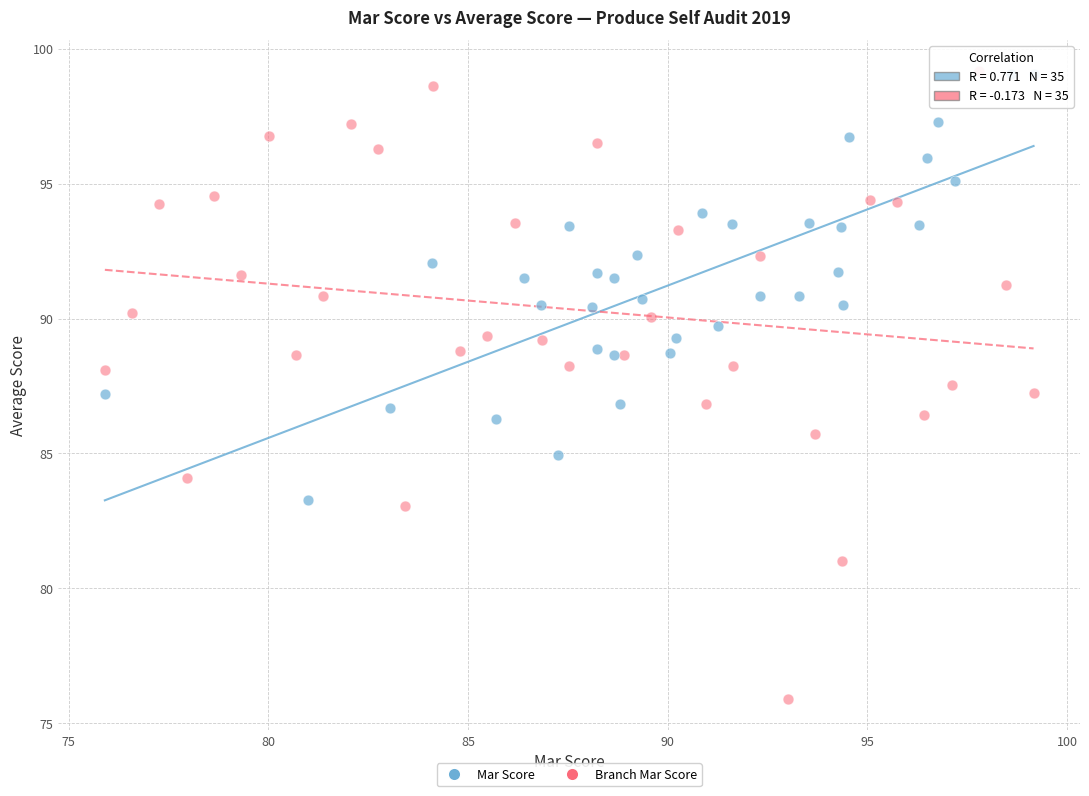

Which series contains the lowest Y value?

Branch Mar Score